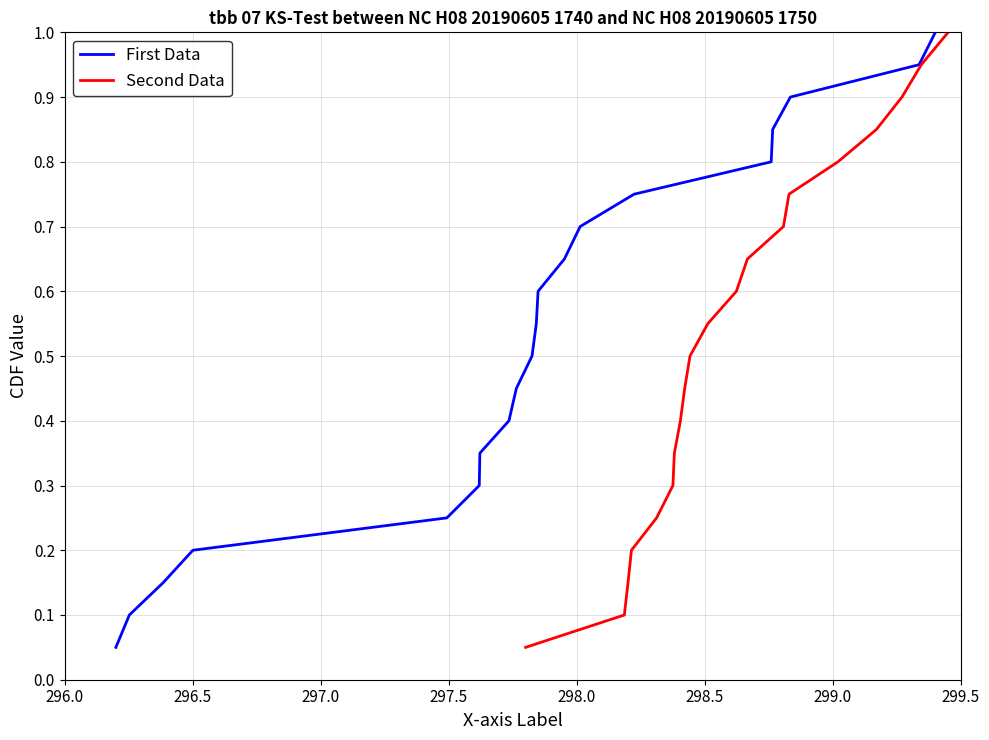

What is the total value across all series at 296.5?

0.2